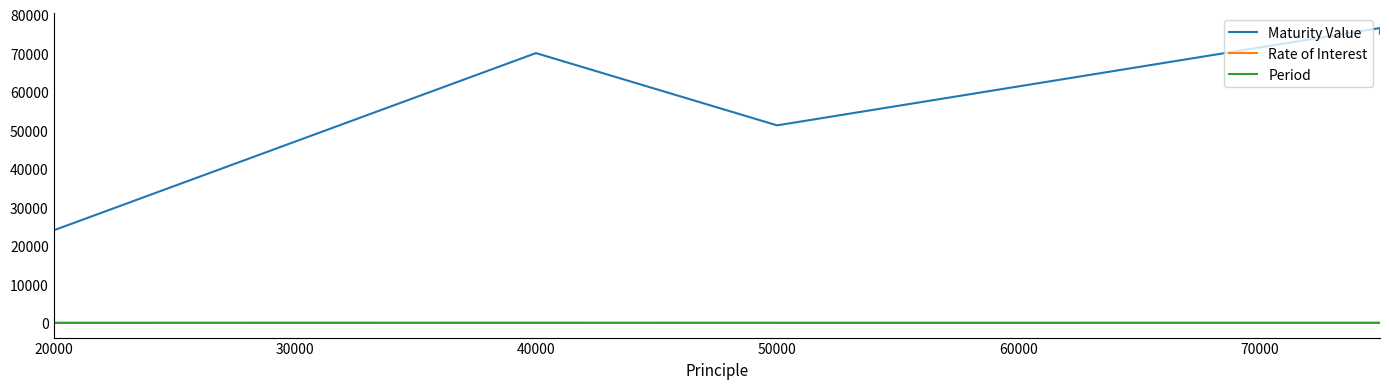

How many lines are shown in the chart?

3